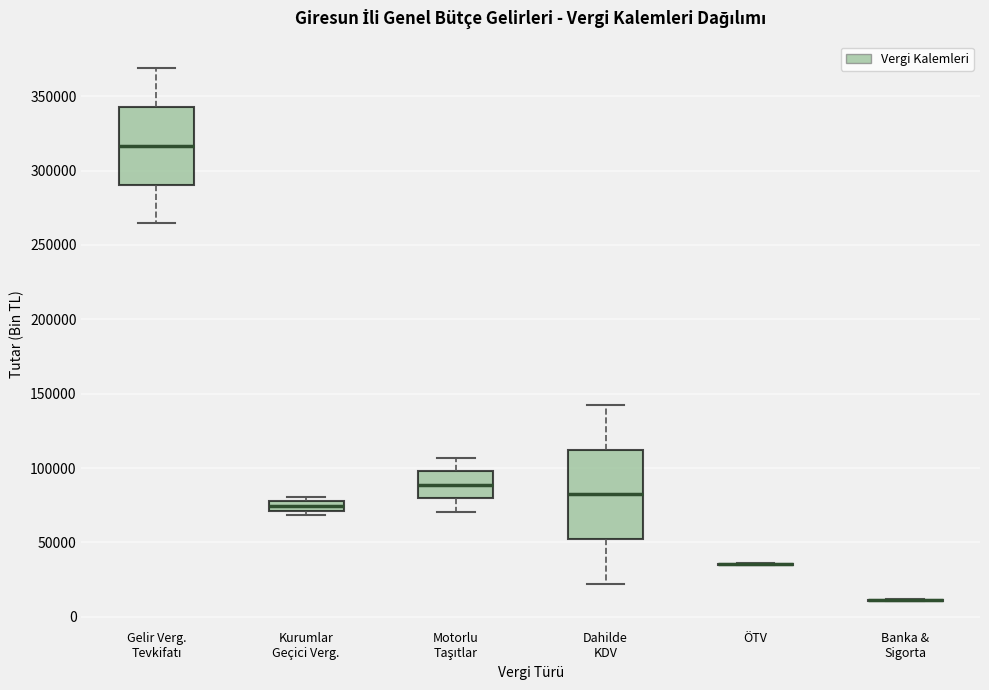

Which box is the tallest, from its lower edge to its upper edge?

Dahilde KDV